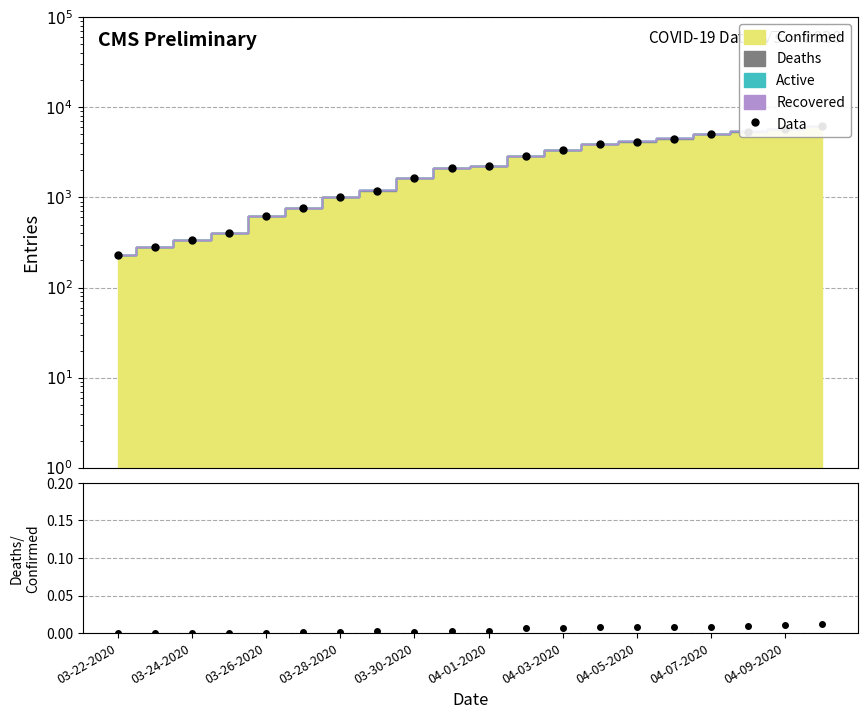

What is the spread (max minus min) of values at 03-28-2020?

400.0